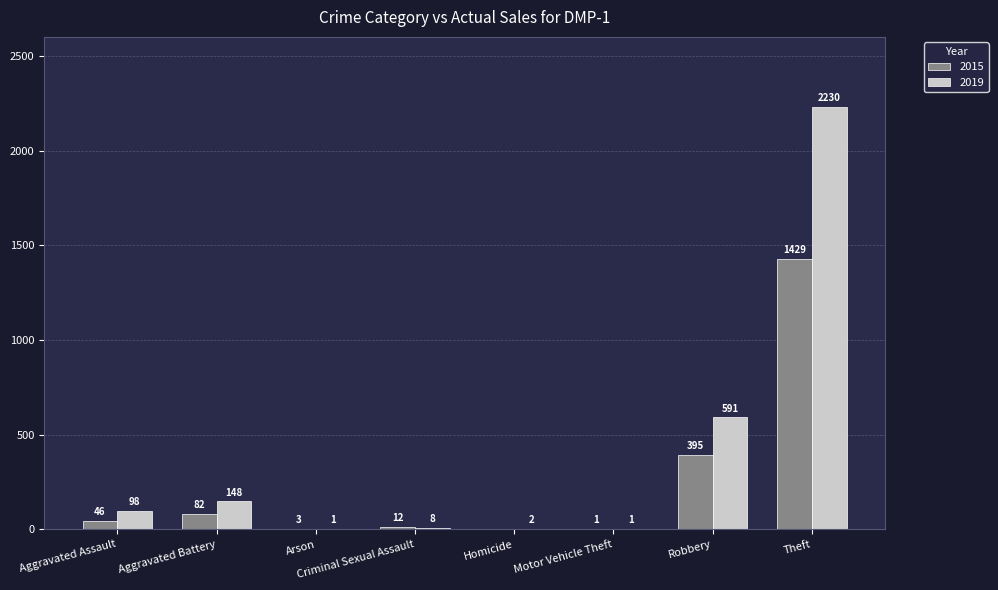

What is the sum of the 2019 values at Aggravated Assault and Robbery?

689